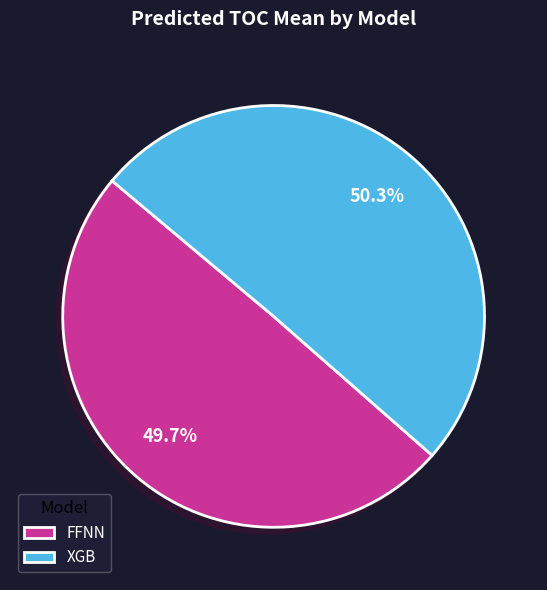

To the nearest percent, what is the difference between the largest and smallest slice percentages?

1%